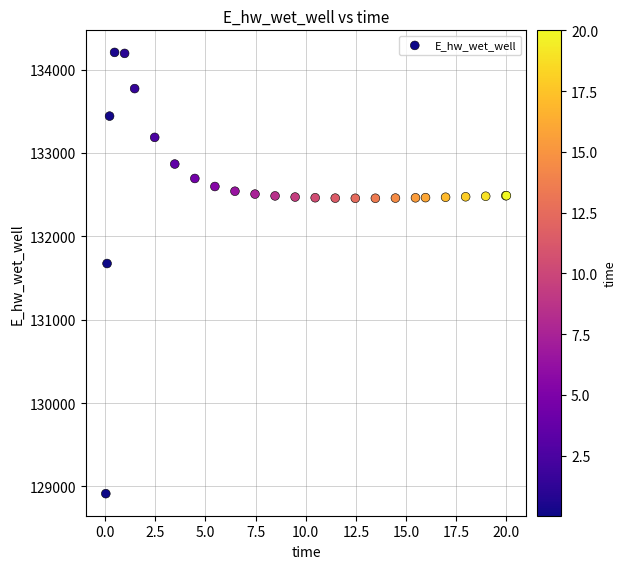

What Y value in the scatter plot is closest to 131559?

131673.6